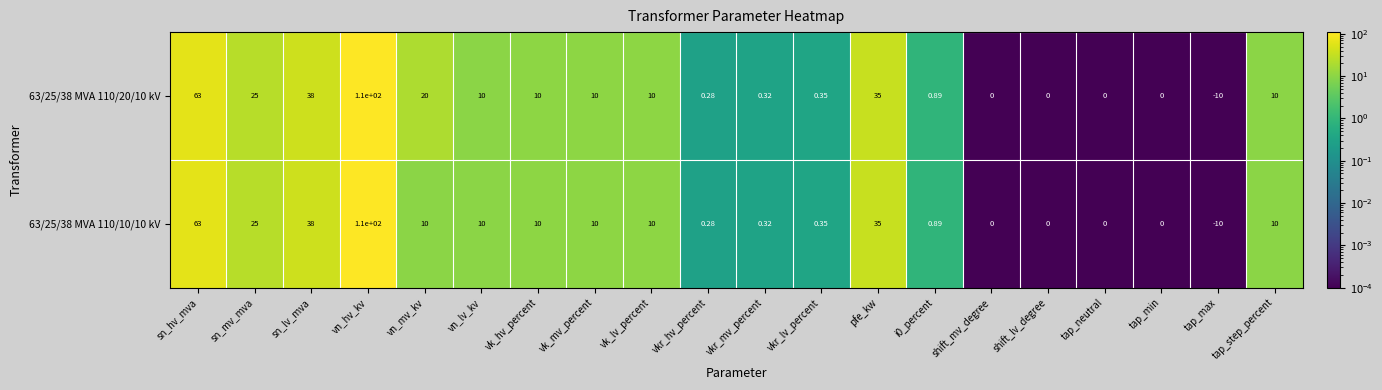

Where is 63/25/38 MVA 110/10/10 kV nearest to the value 50?

sn_lv_mva